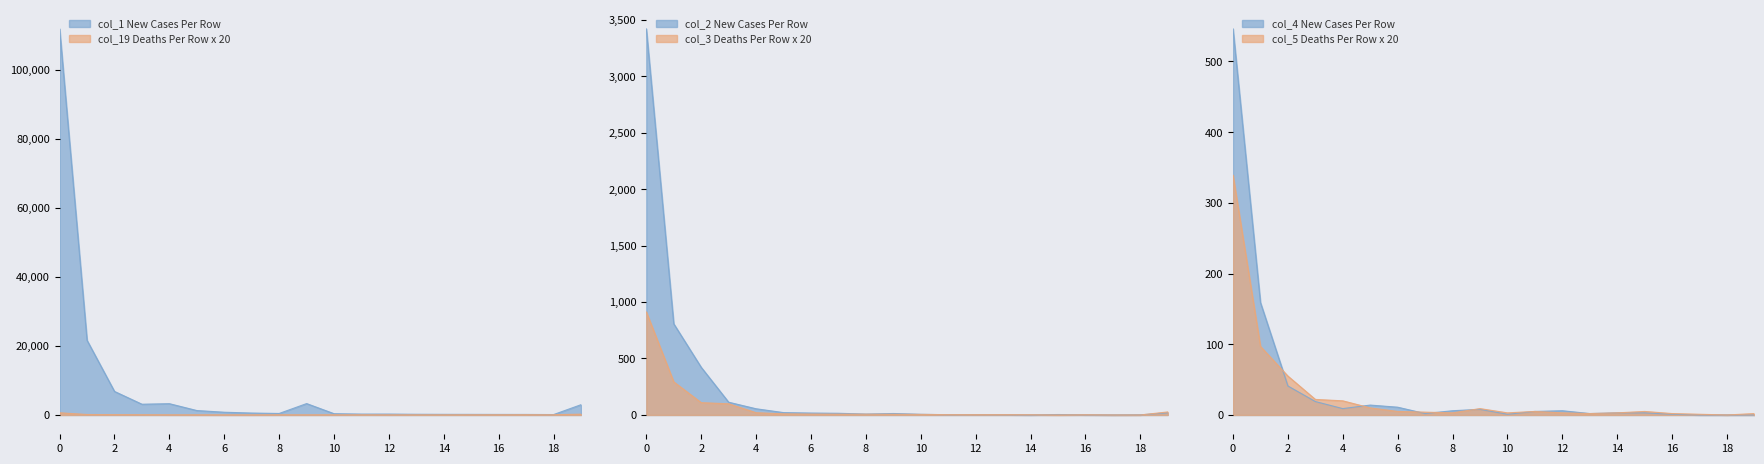

Reading left to right, extract all data points from this chart.

col_1: 111931	21638	6825	3118	3274	1286	795	558	438	3305	372	255	257	206	184	174	159	155	119	2985
col_19: 636	138	92	66	37	30	25	26	41	33	36	54	38	49	50	68	74	89	65	237
col_2: 3418	807	422	113	55	21	17	15	8	13	6	2	3	2	0	4	1	0	1	19
col_3: 912	293	109	99	20	10	8	7	7	6	5	3	3	3	2	0	2	0	0	27
col_4: 546	159	41	19	9	14	11	2	6	8	1	5	6	2	3	3	1	0	0	0
col_5: 339	97	55	22	20	10	5	4	3	9	3	5	3	2	3	5	2	1	0	2